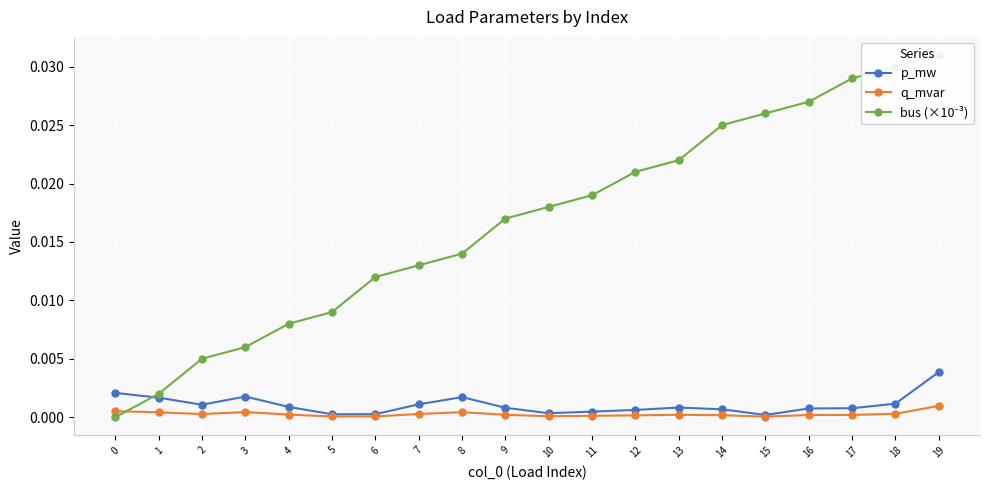

At which label is p_mw closest to 0?

15